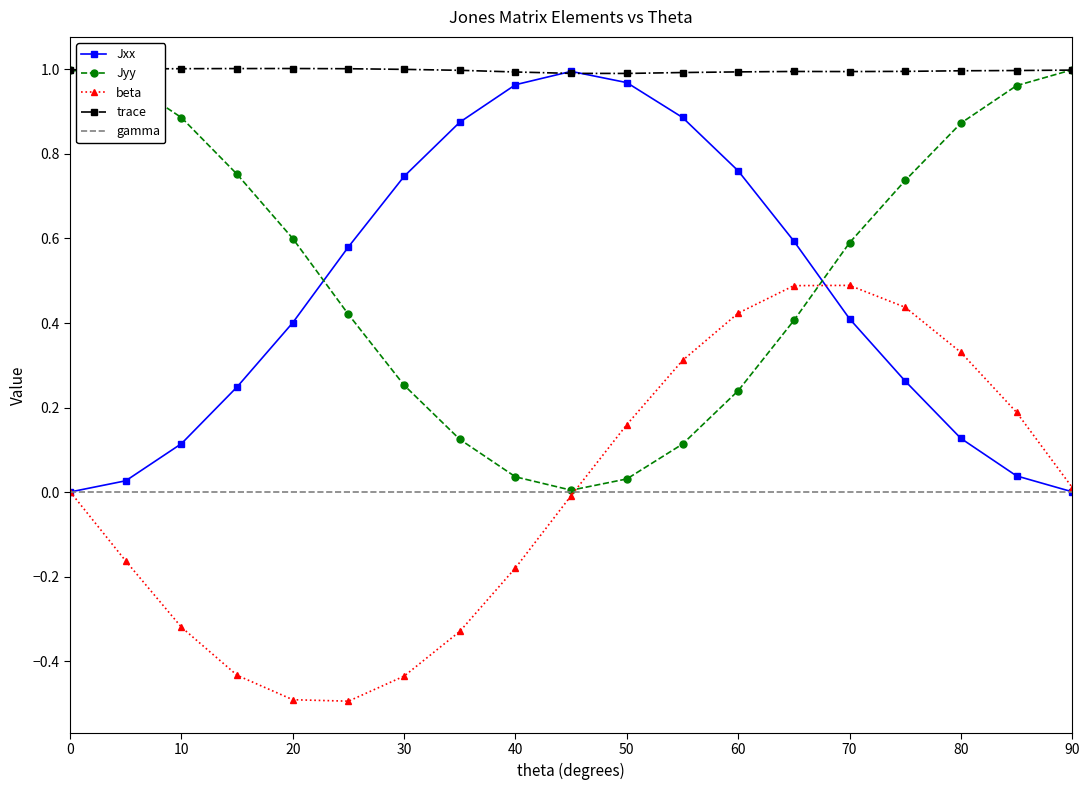

True or false: Jxx and Jyy cross at least once.

True